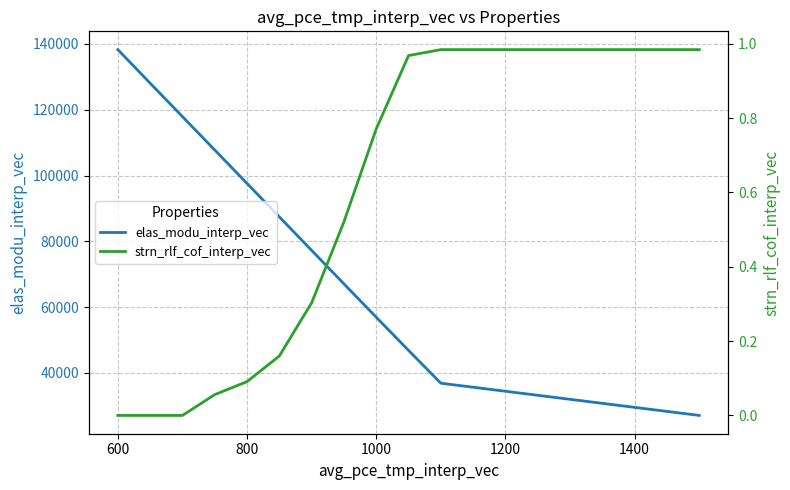

What is the maximum value for elas_modu_interp_vec?

138269